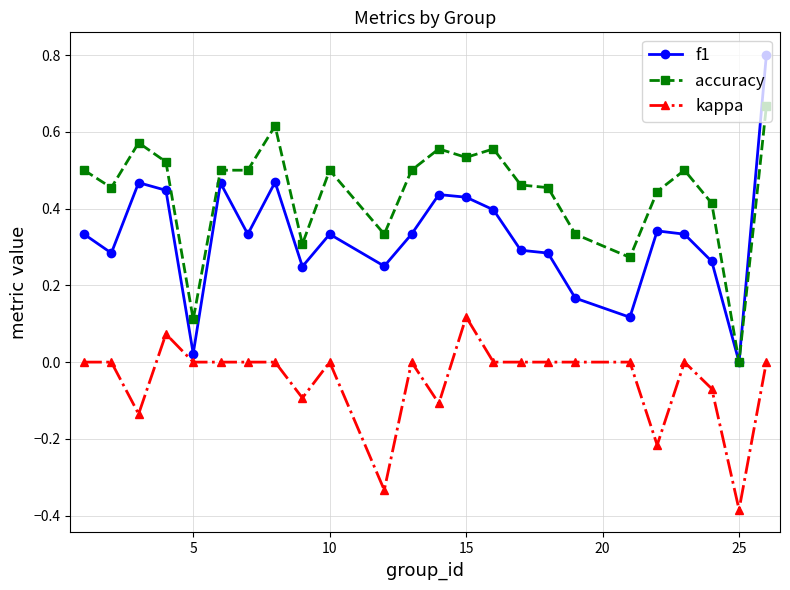

What is the greatest value displayed?

0.8